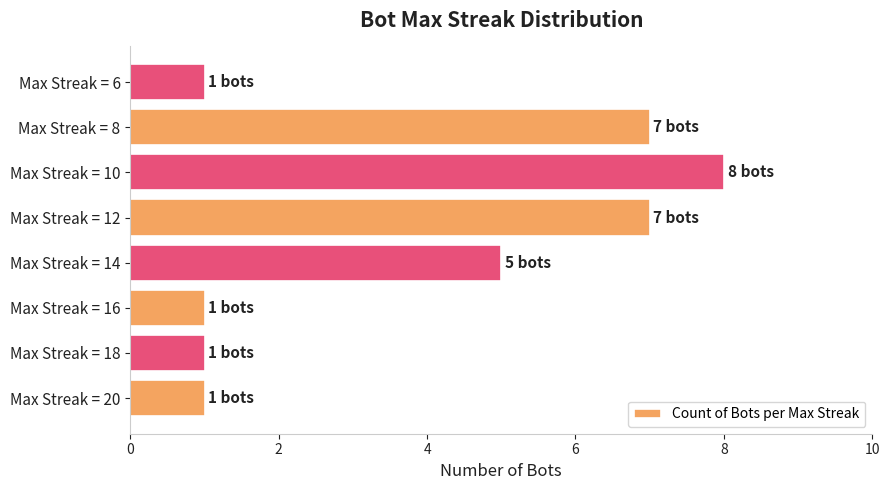

Approximately how many times larger is the value at Max Streak = 10 compared to Max Streak = 16?

8.0